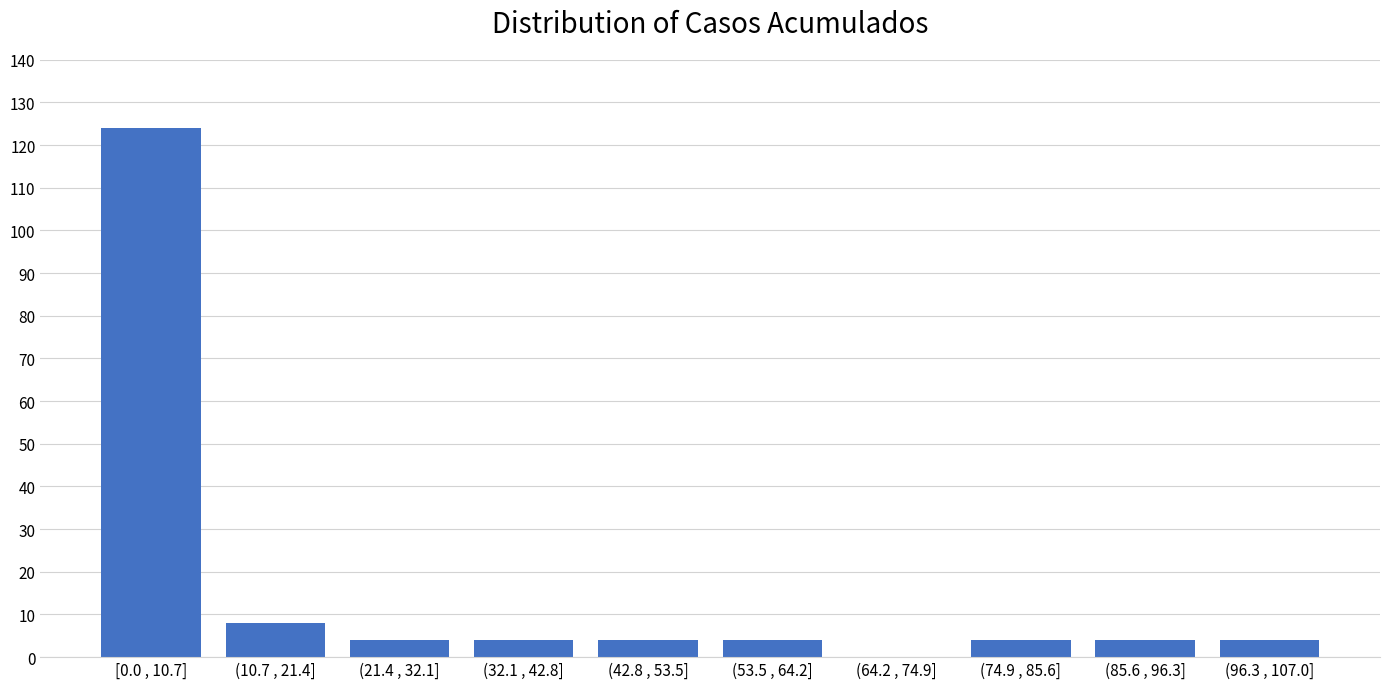

Reading left to right, extract all data points from this chart.

[0.0 , 10.7]=124	(10.7 , 21.4]=8	(21.4 , 32.1]=4	(32.1 , 42.8]=4	(42.8 , 53.5]=4	(53.5 , 64.2]=4	(64.2 , 74.9]=0	(74.9 , 85.6]=4	(85.6 , 96.3]=4	(96.3 , 107.0]=4